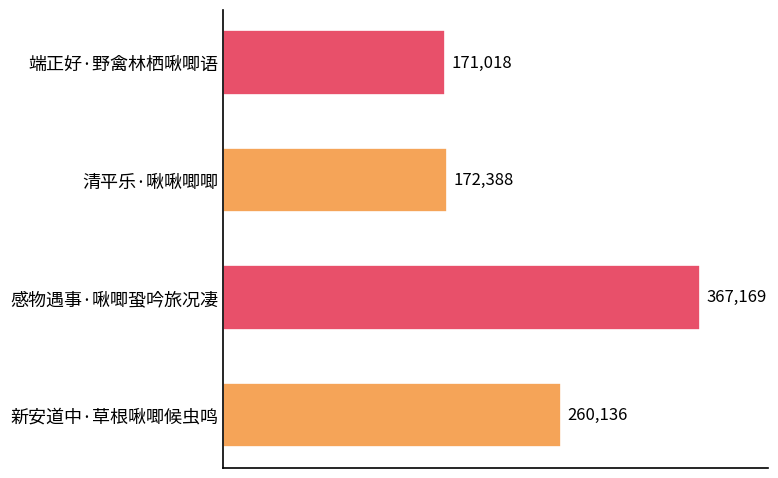

List the labels in order of value, smallest first.

端正好·野禽林栖啾唧语, 清平乐·啾啾唧唧, 新安道中·草根啾唧候虫鸣, 感物遇事·啾唧蛩吟旅况凄